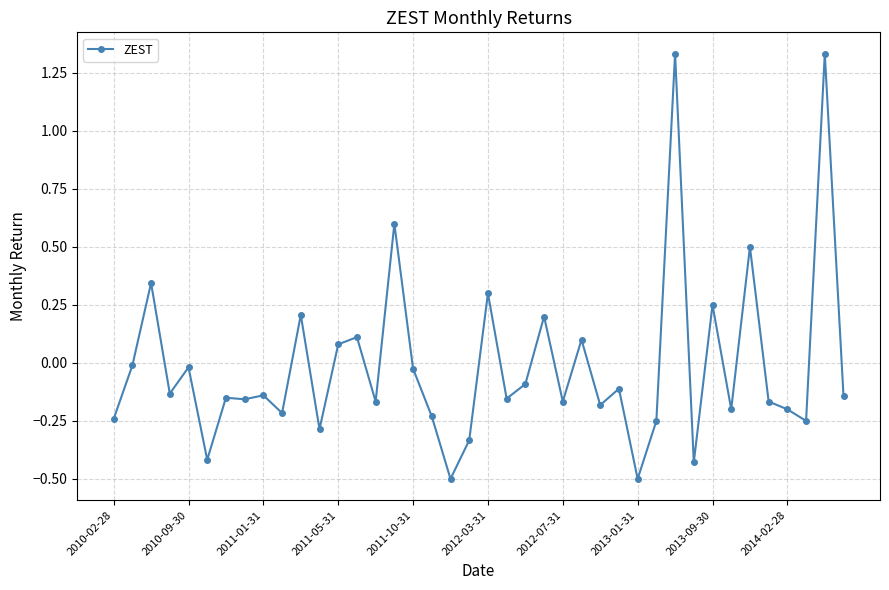

True or false: there are more than 0 points higher than both neighbors.

True